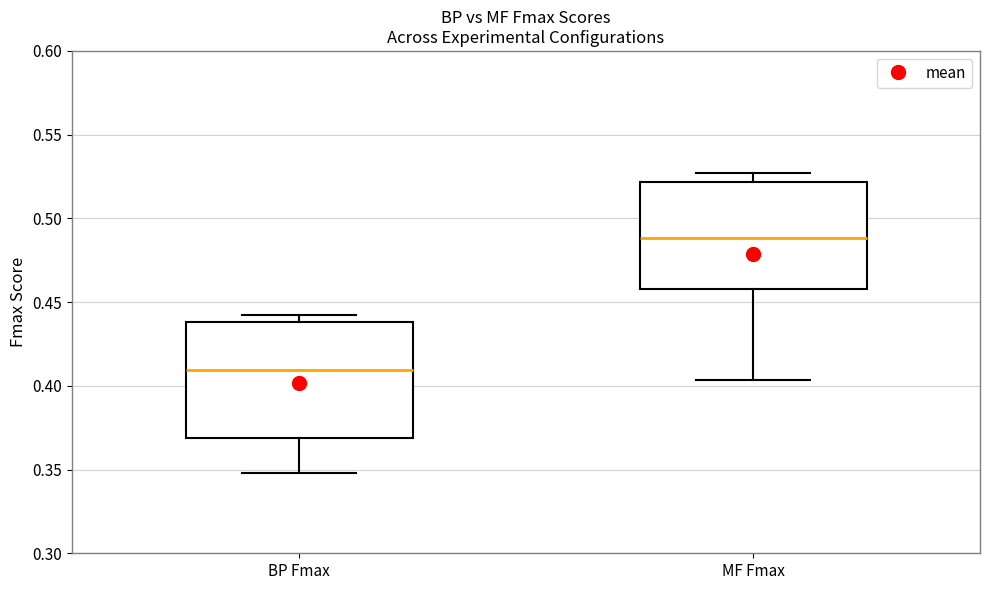

Comparing the boxes themselves (not the whiskers), which one is the tallest?

BP Fmax